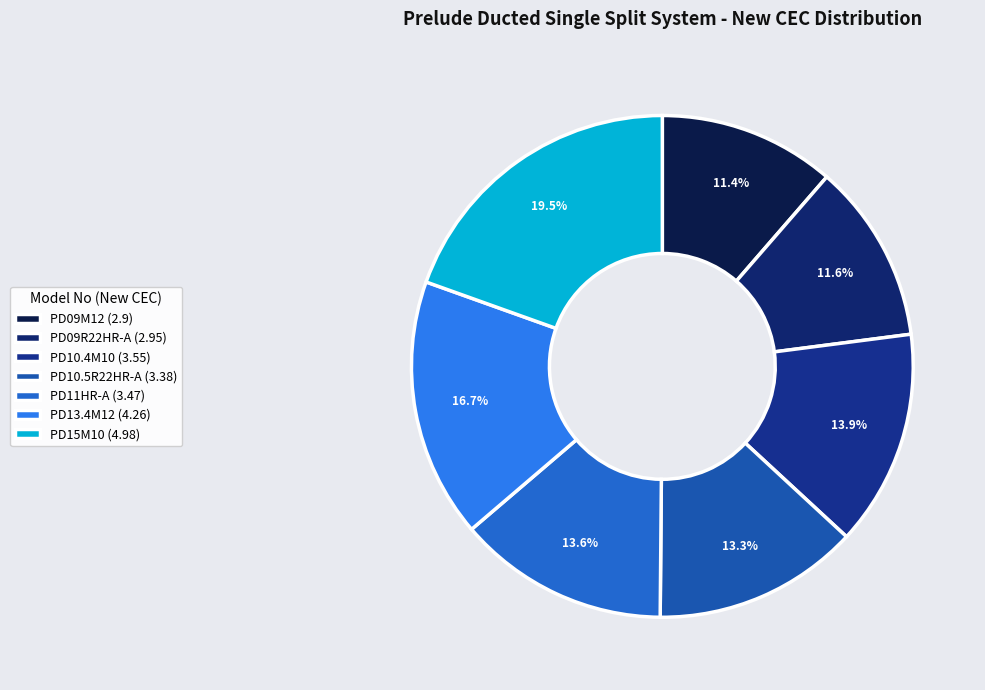

To the nearest percent, what is the difference between the PD15M10 and PD11HR-A slice percentages?

6%